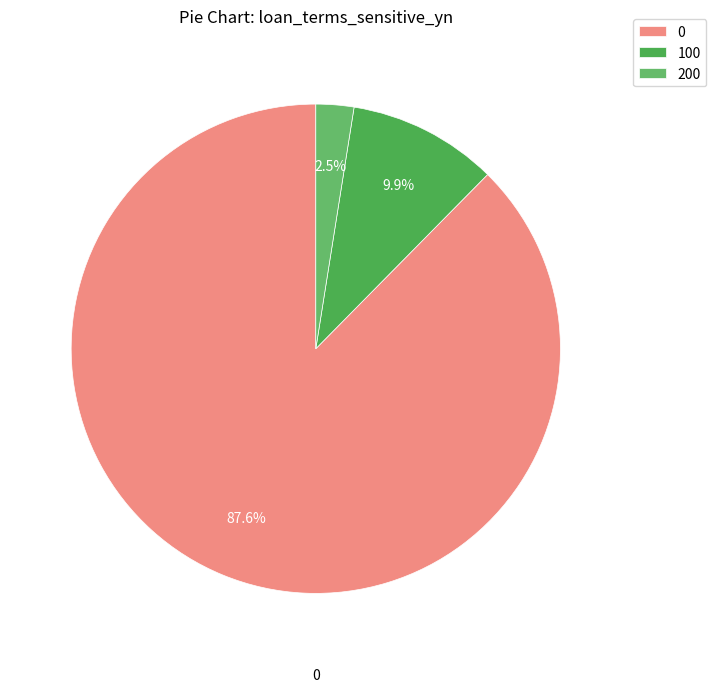

Rank the categories by value from highest to lowest.

0, 100, 200